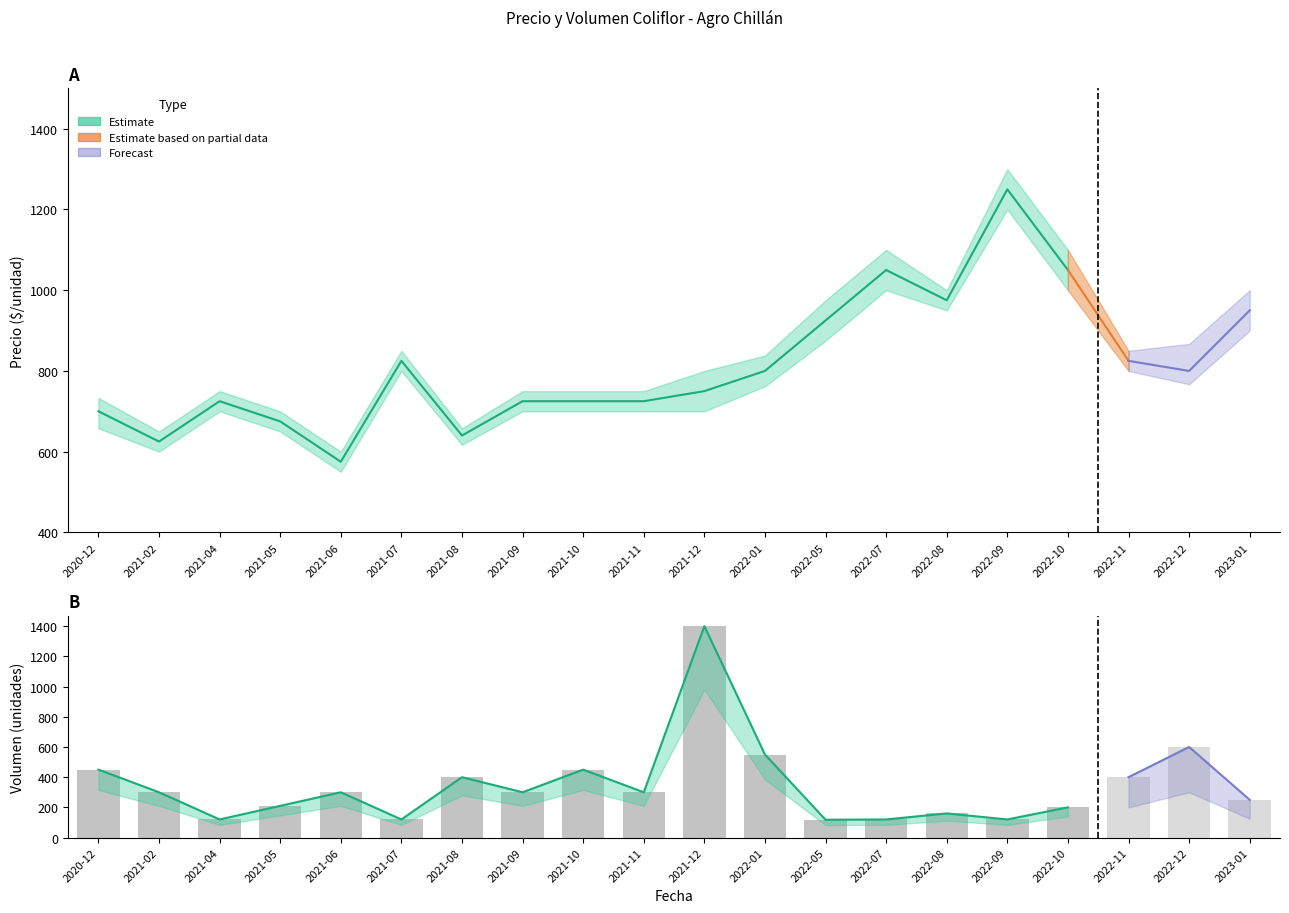

What is the maximum value for Precio promedio ponderado?

1250